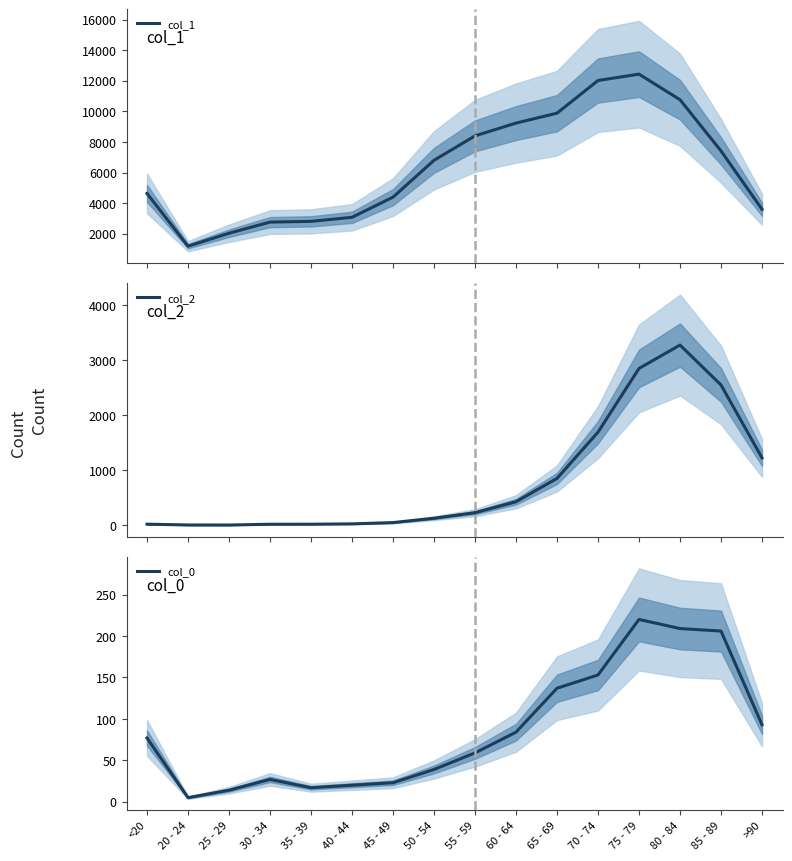

Which label corresponds to the smallest value in the chart?

25 - 29